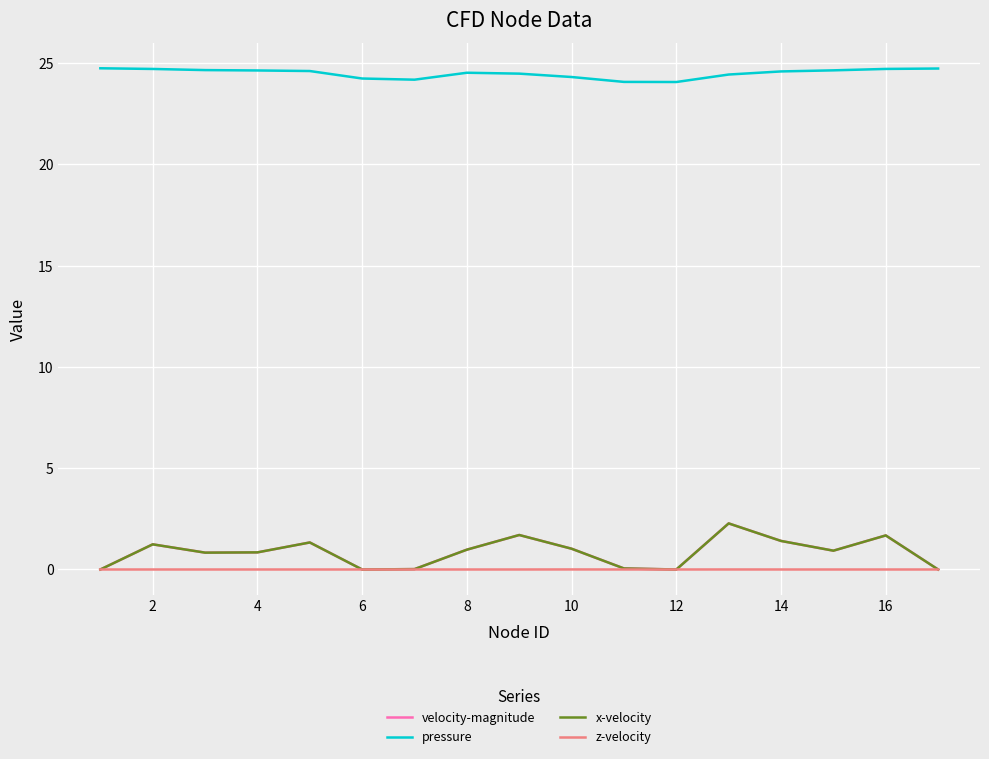

What is the maximum value for velocity-magnitude?

2.3